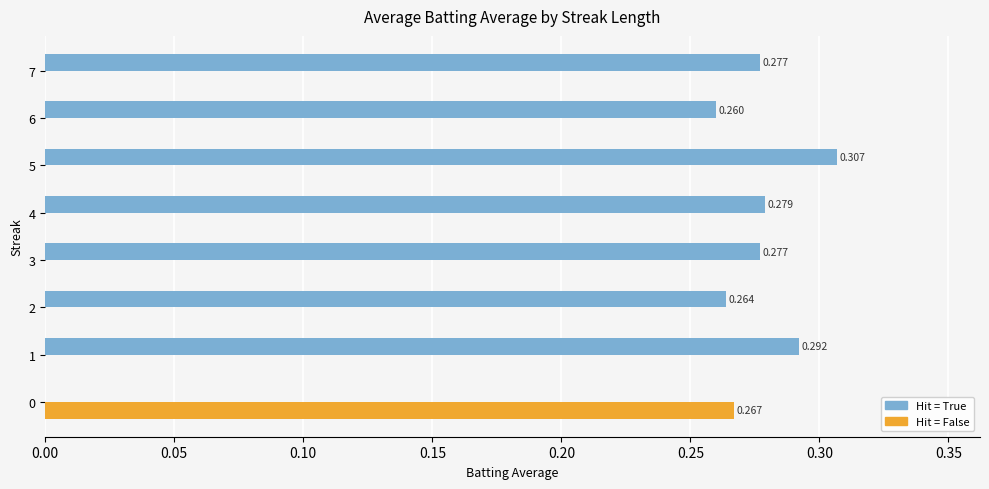

Between 1 and 7, which series saw the biggest shift?

Hit = True